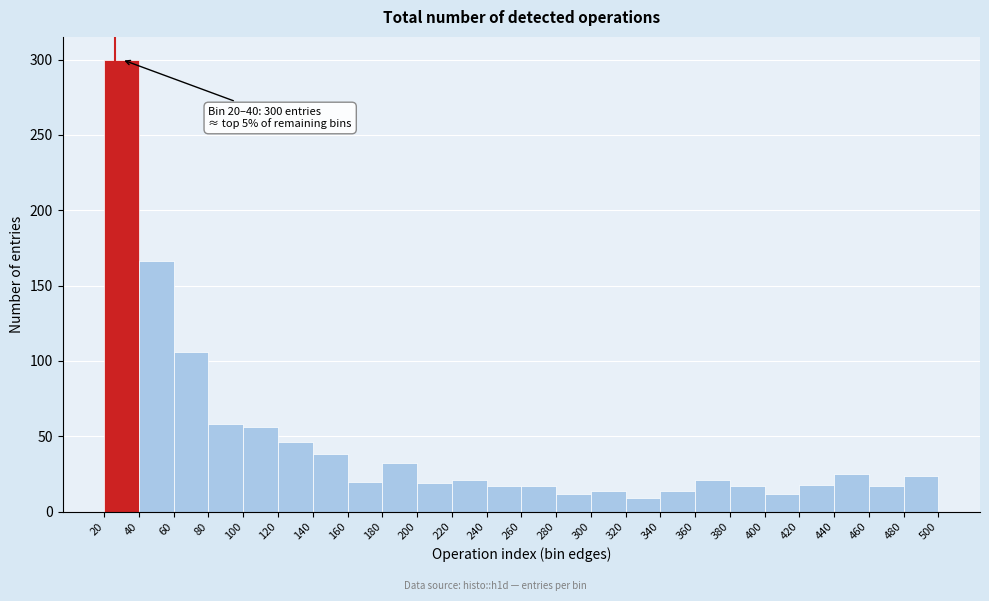

Over which range of the x-axis is the bar tallest?

20 to 40